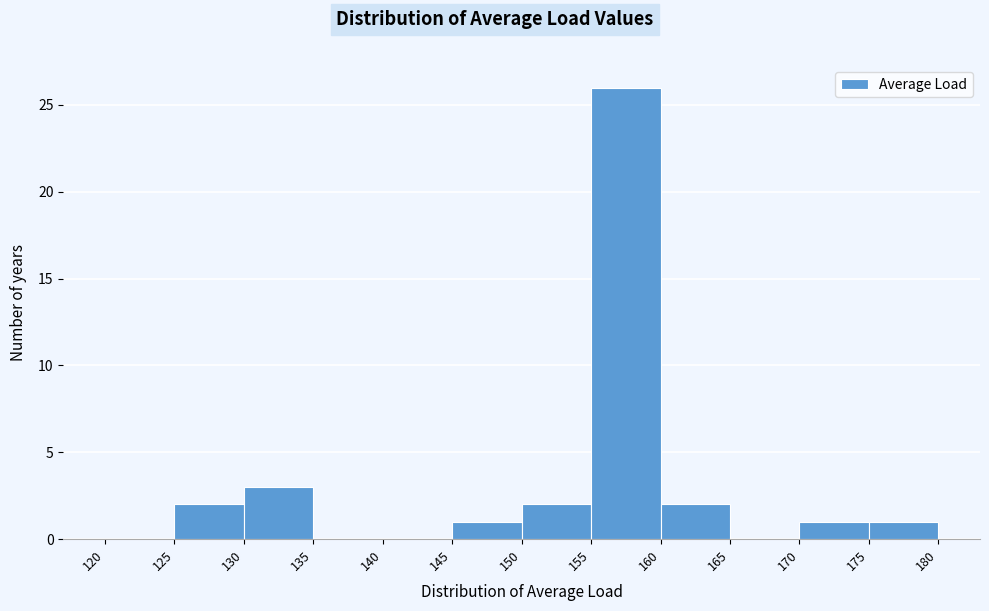

Reading left to right, list every bar in this chart as the range it spans on the x-axis followed by its height. The values are not printed on the chart, so give them approximately, as read against the axis.

120 to 125: 0
125 to 130: 2
130 to 135: 3
135 to 140: 0
140 to 145: 0
145 to 150: 1
150 to 155: 2
155 to 160: 26
160 to 165: 2
165 to 170: 0
170 to 175: 1
175 to 180: 1